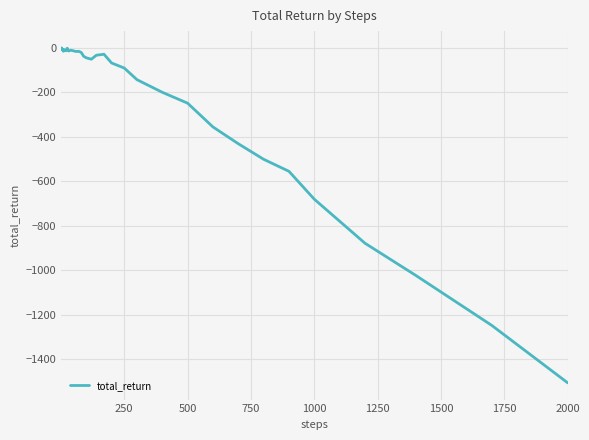

What is the minimum value shown in the chart?

-1505.6